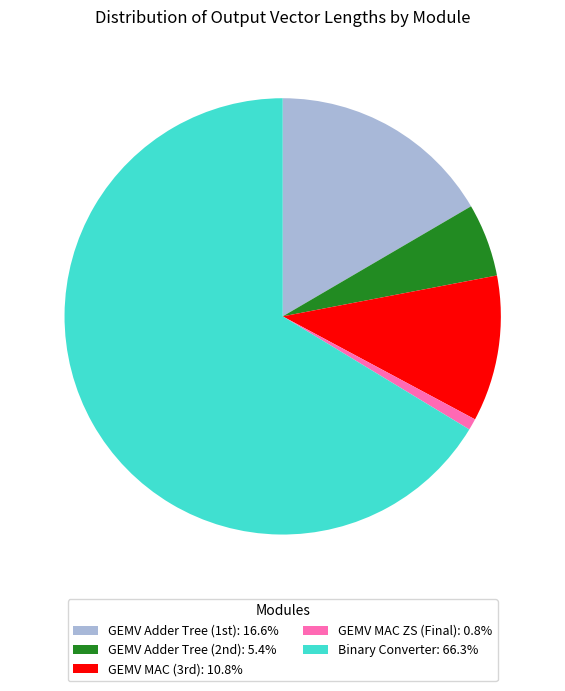

Count the number of slices in the pie.

5